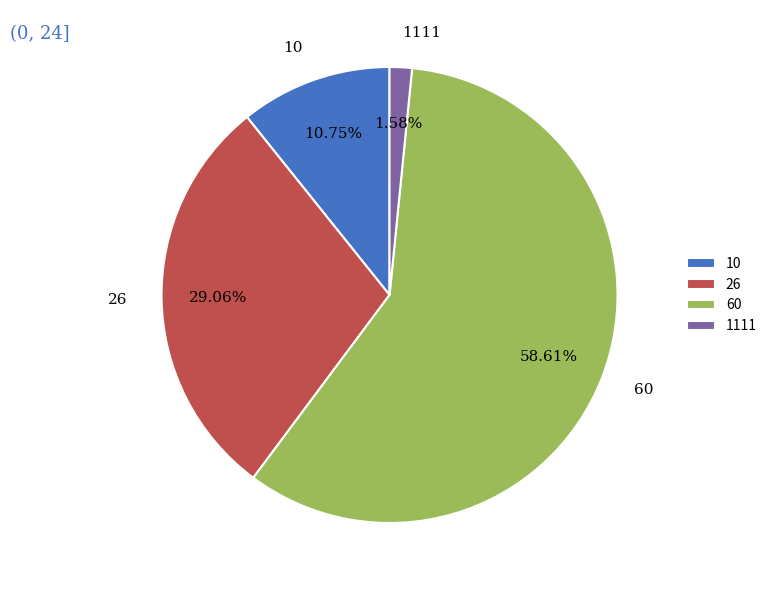

What percentage is NOT represented by 60?

41.4%